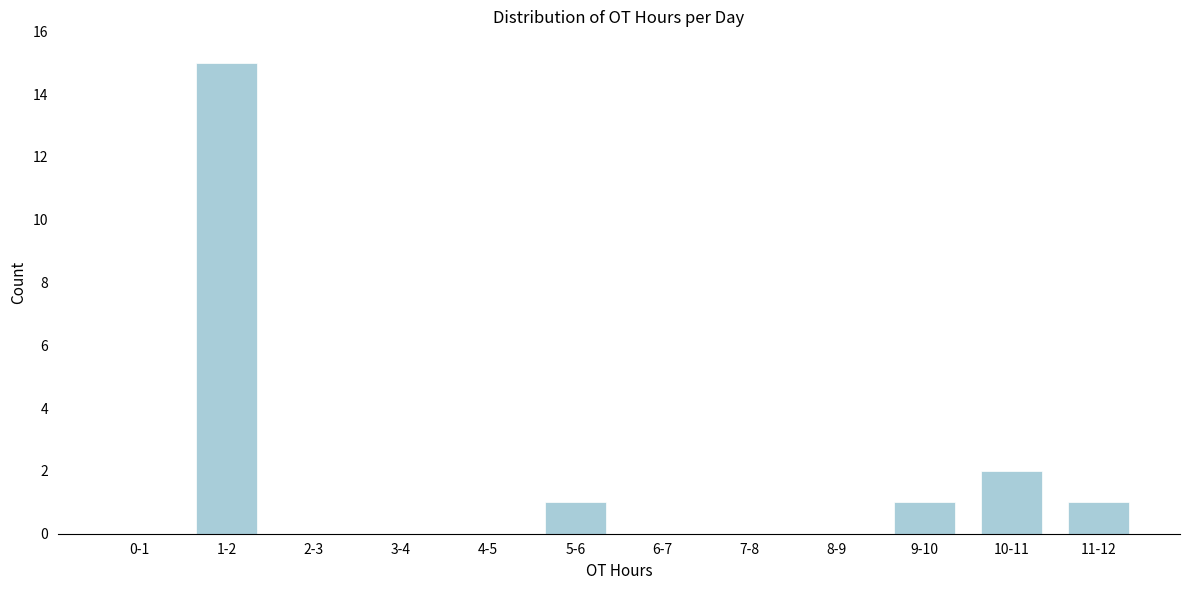

Reading left to right, extract all data points from this chart.

0-1=0	1-2=15	2-3=0	3-4=0	4-5=0	5-6=1	6-7=0	7-8=0	8-9=0	9-10=1	10-11=2	11-12=1